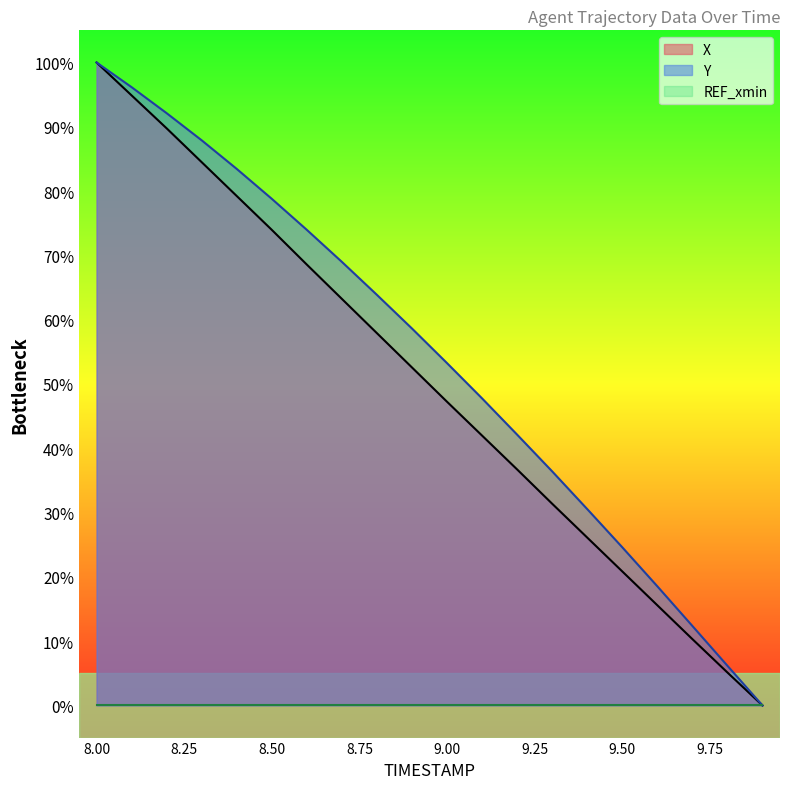

How many lines are shown in the chart?

3